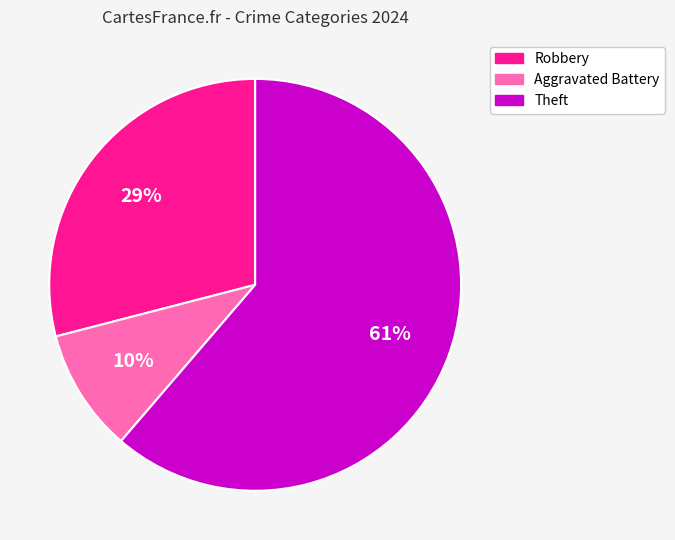

Which has a higher value, Robbery or Theft?

Theft